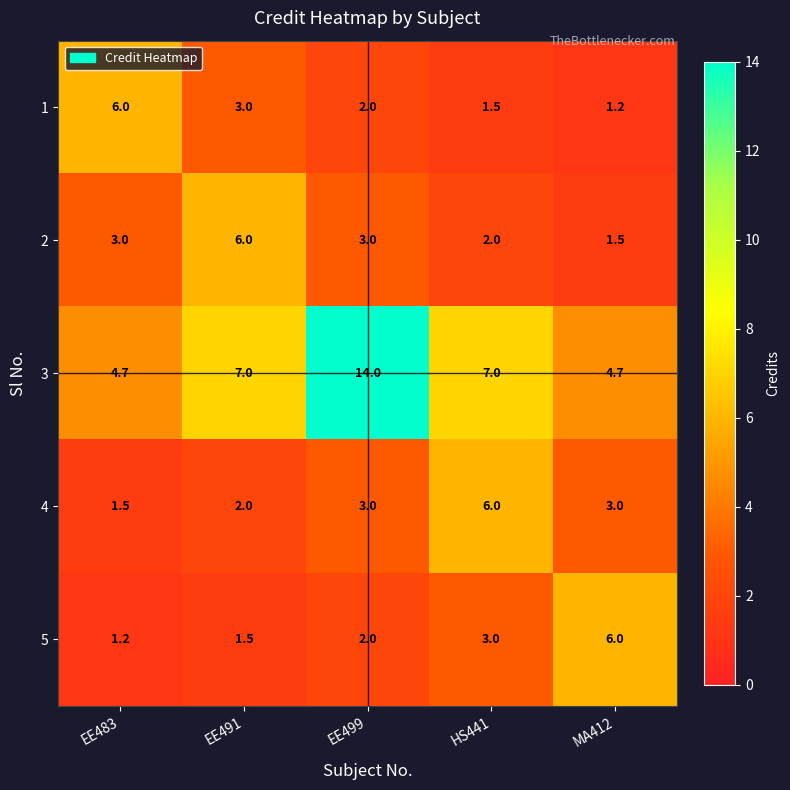

How many values in the 4 series are below 3?

2